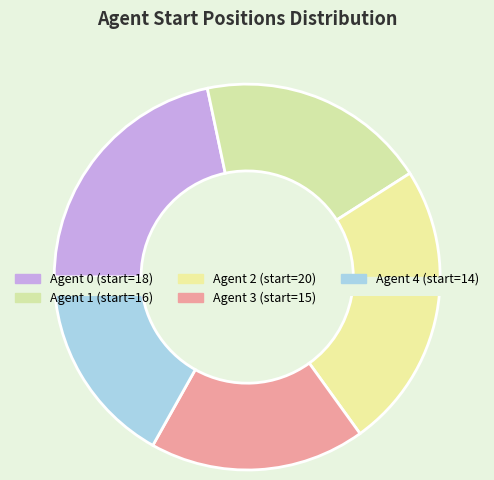

Does Agent 1 represent more than half of the total?

No